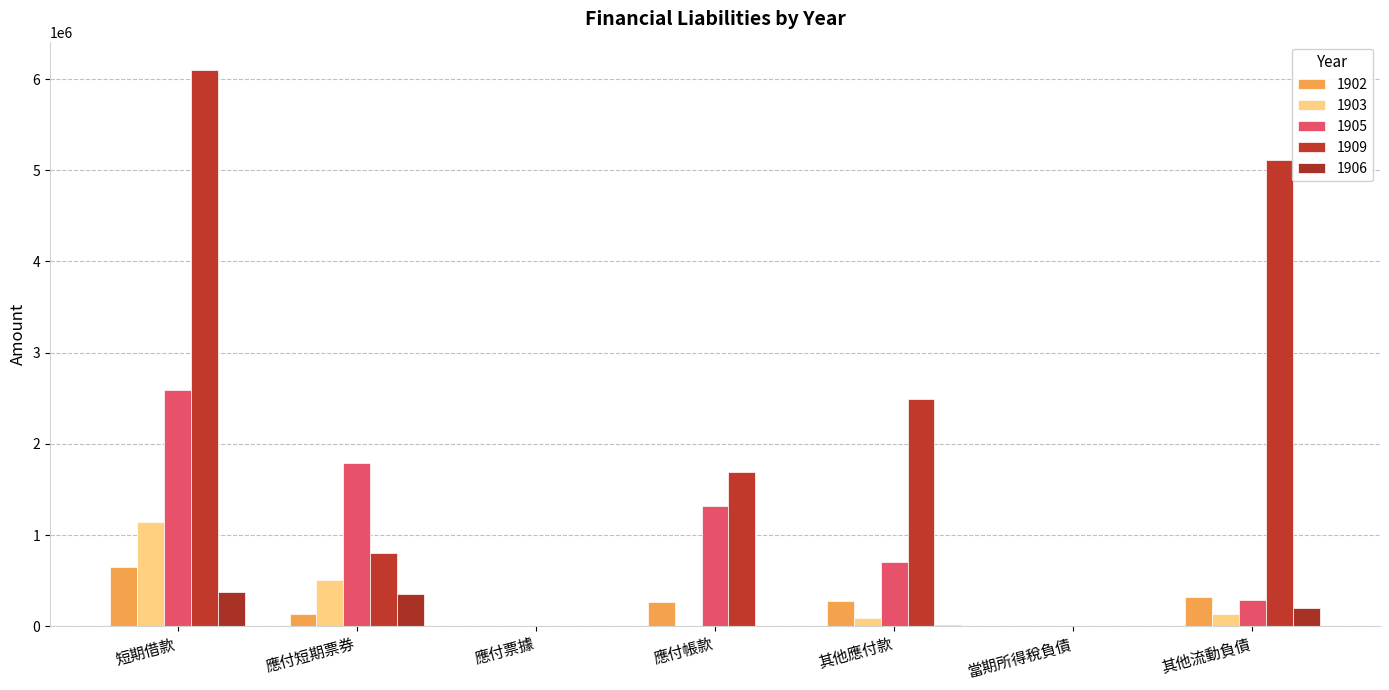

Does the chart contain stacked bars?

No